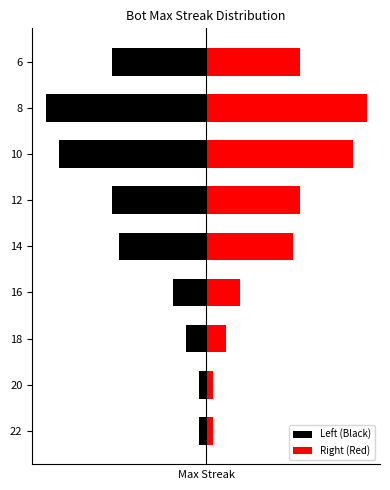

How many data points does each series have?

9